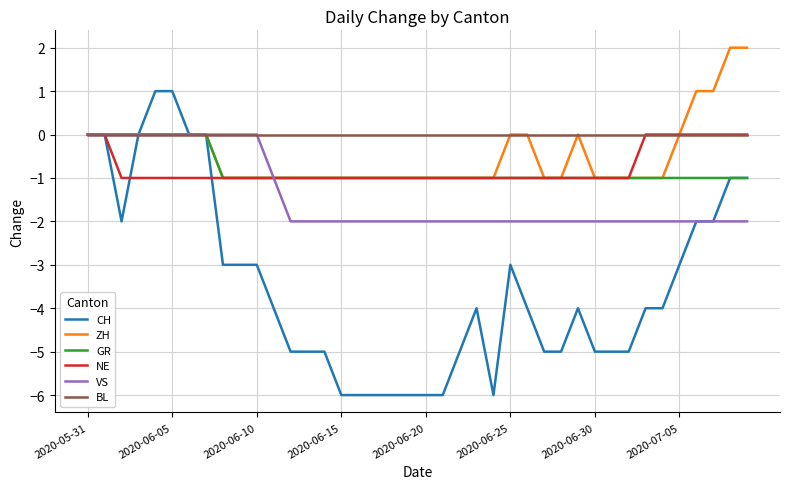

Which series has the largest total across all categories?

BL